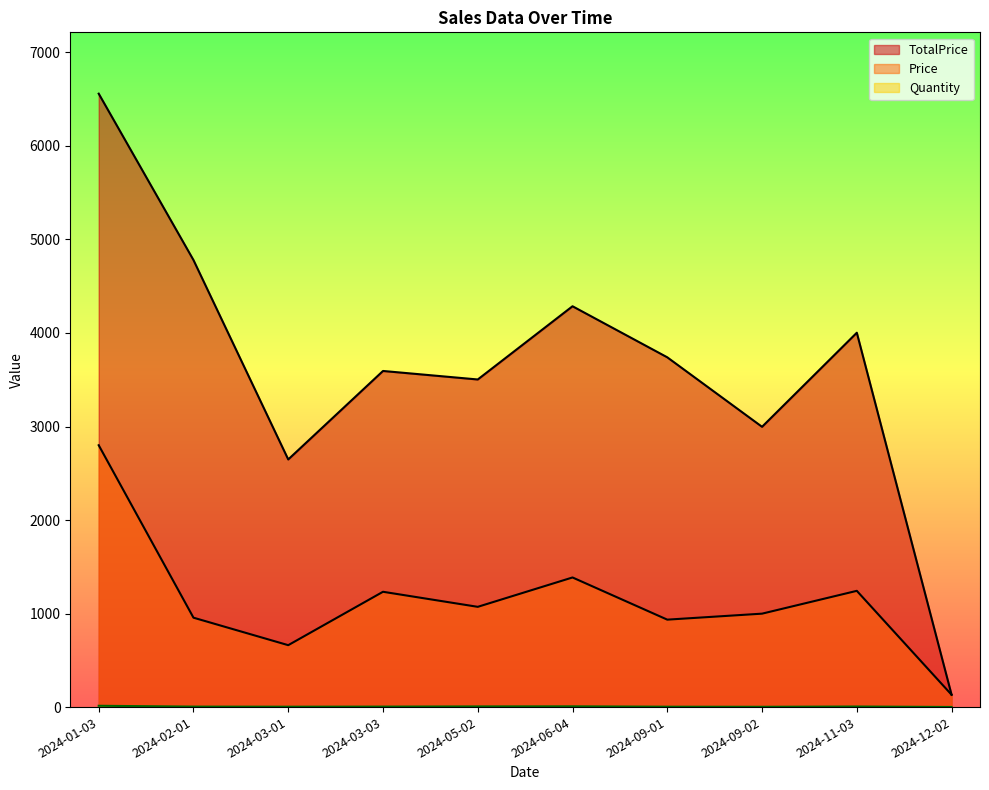

What is the difference between the Quantity values at 2024-01-03 and 2024-05-02?

2